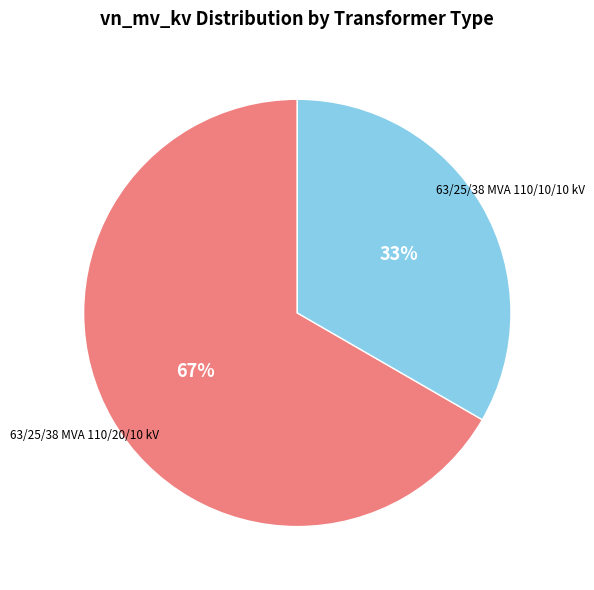

Approximately how many times larger is the value at 63/25/38 MVA 110/10/10 kV compared to 63/25/38 MVA 110/20/10 kV?

0.5